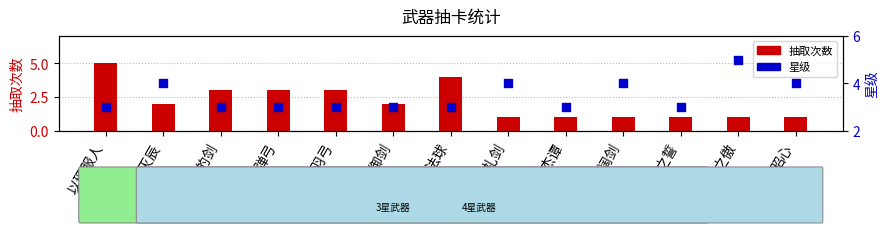

At which category is the sum across all series the highest?

以理服人